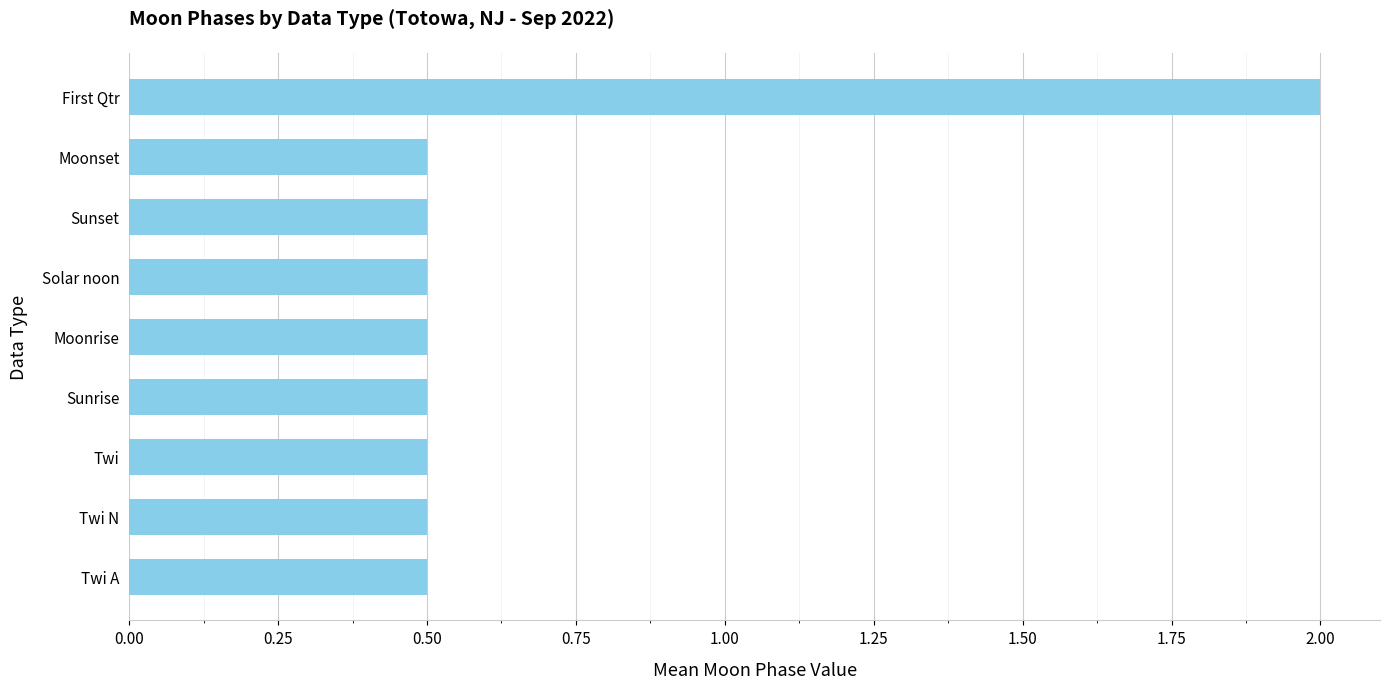

What is the smallest value displayed?

0.5